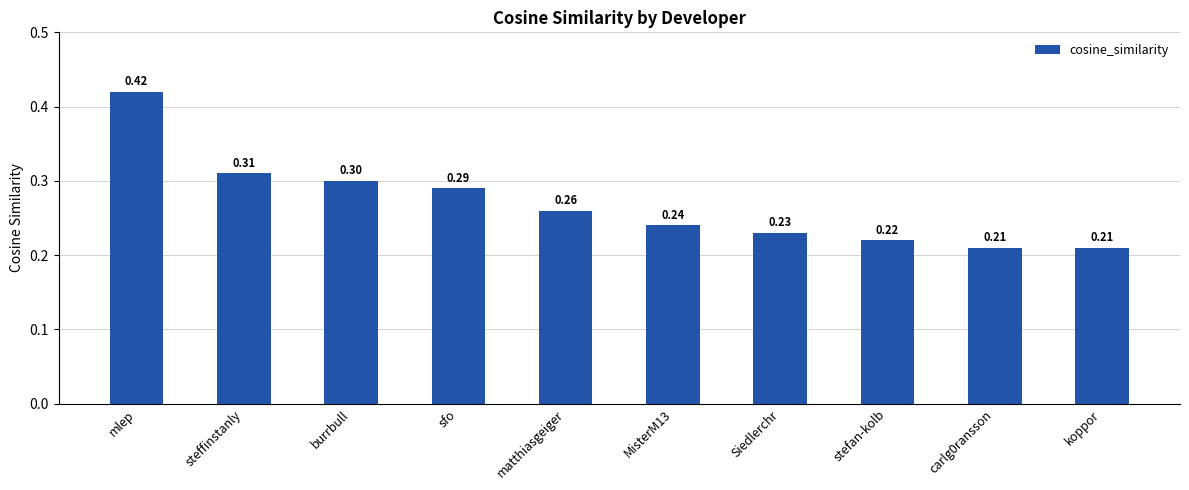

How many bars are there in total?

10